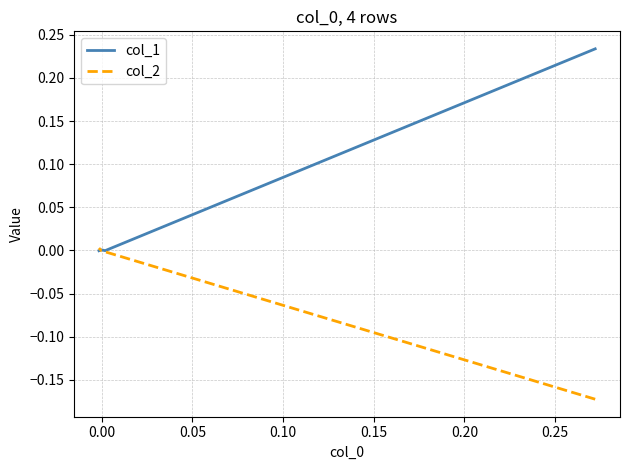

How many values in the col_2 series are below 0?

3